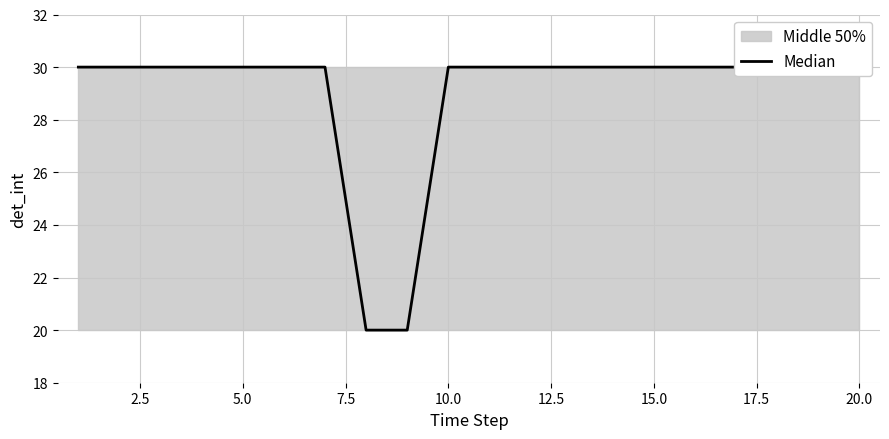

Is this an area chart (filled region under the line)?

No